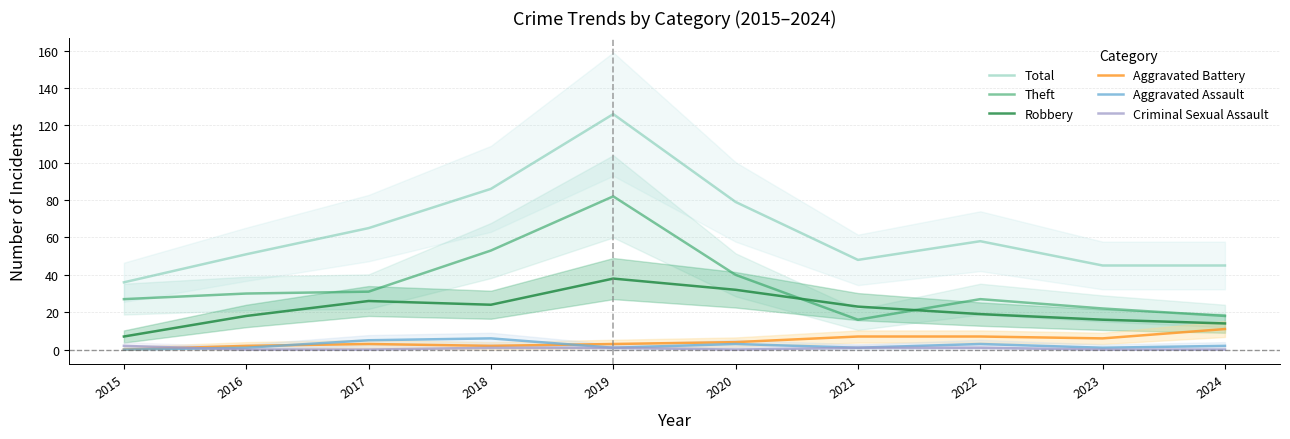

True or false: Total has a value of 69 at 2016.

False